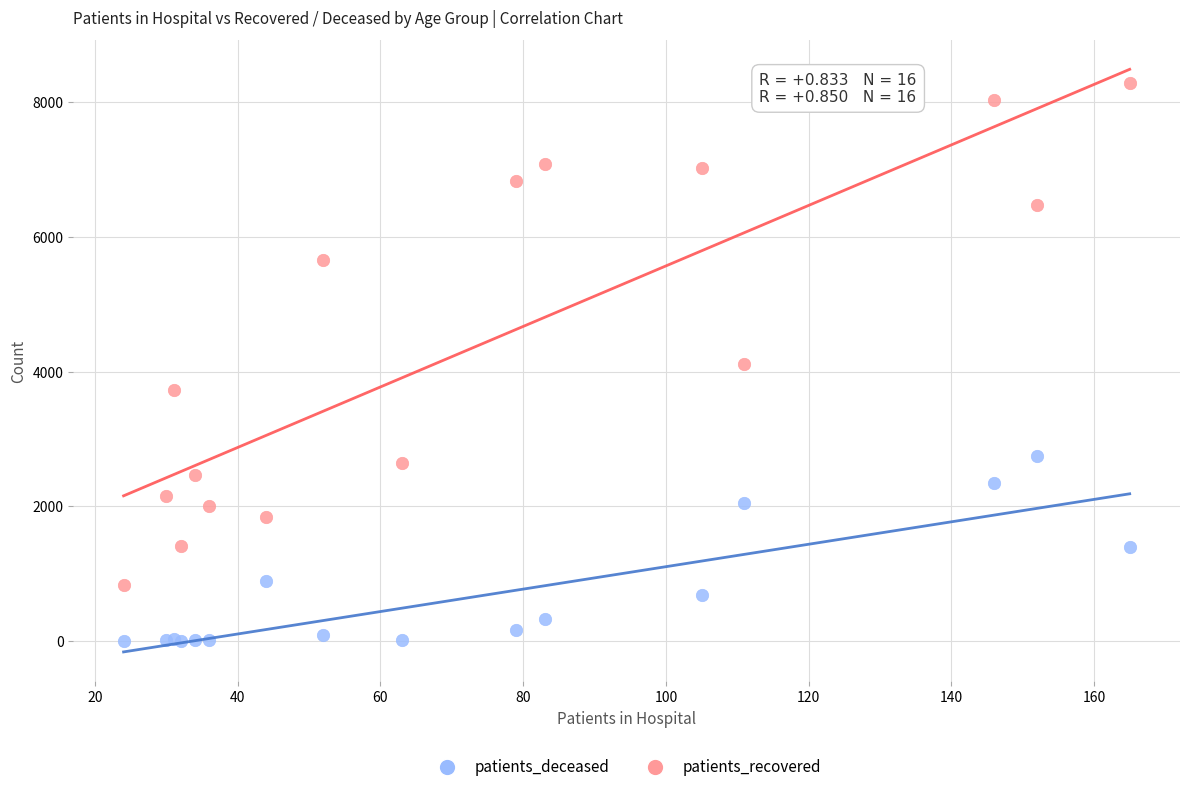

Which series has the widest spread of Y values?

patients_recovered